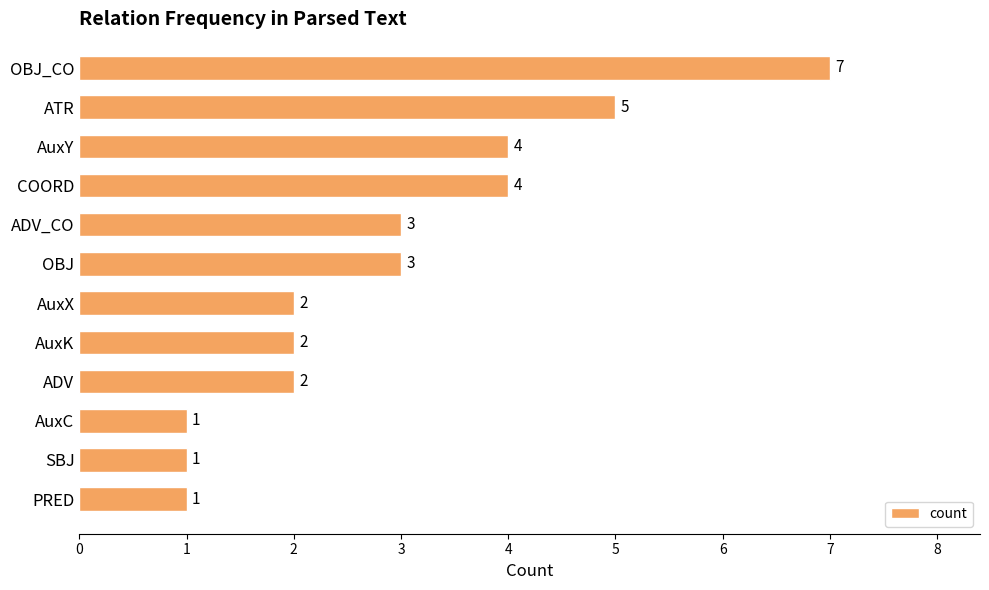

Count the values in the range 2 to 4.

7